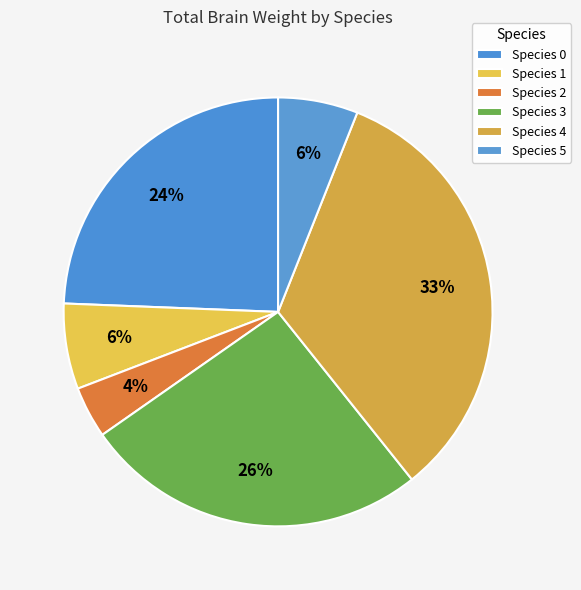

What is the largest slice in the pie chart?

4